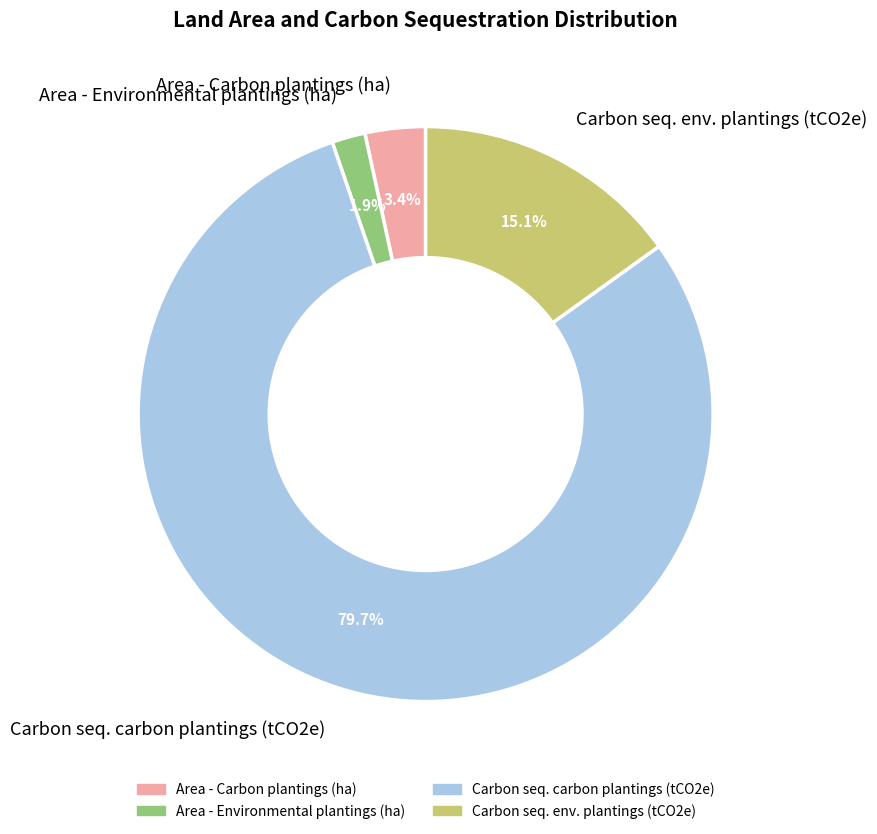

What is the smallest slice in the pie chart?

Area - Environmental plantings (ha)